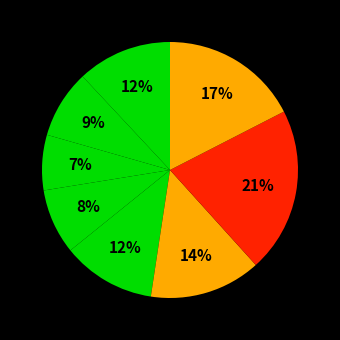

Does any single category account for the majority?

No